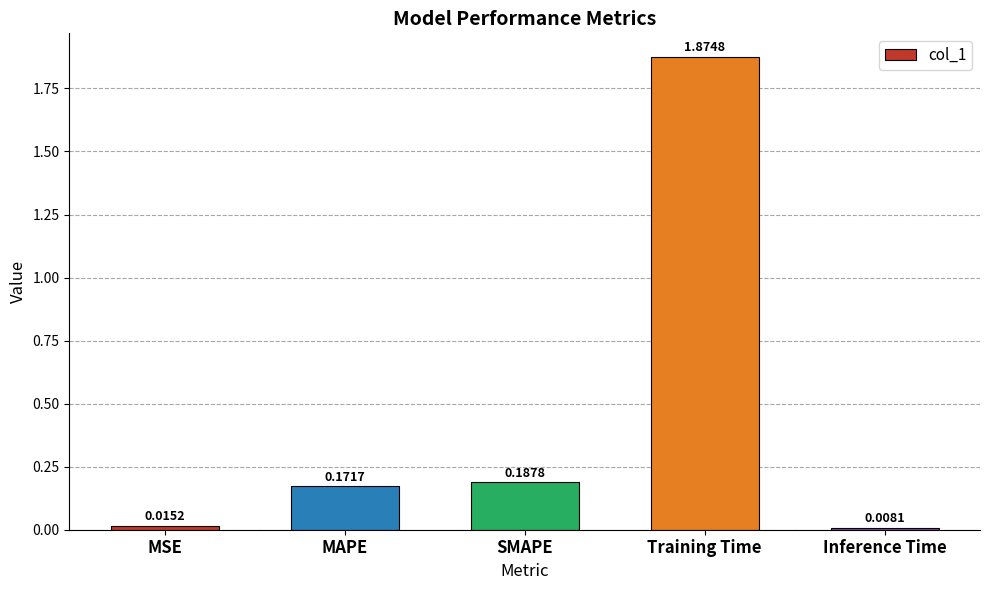

Which label corresponds to the smallest value in the chart?

Inference Time